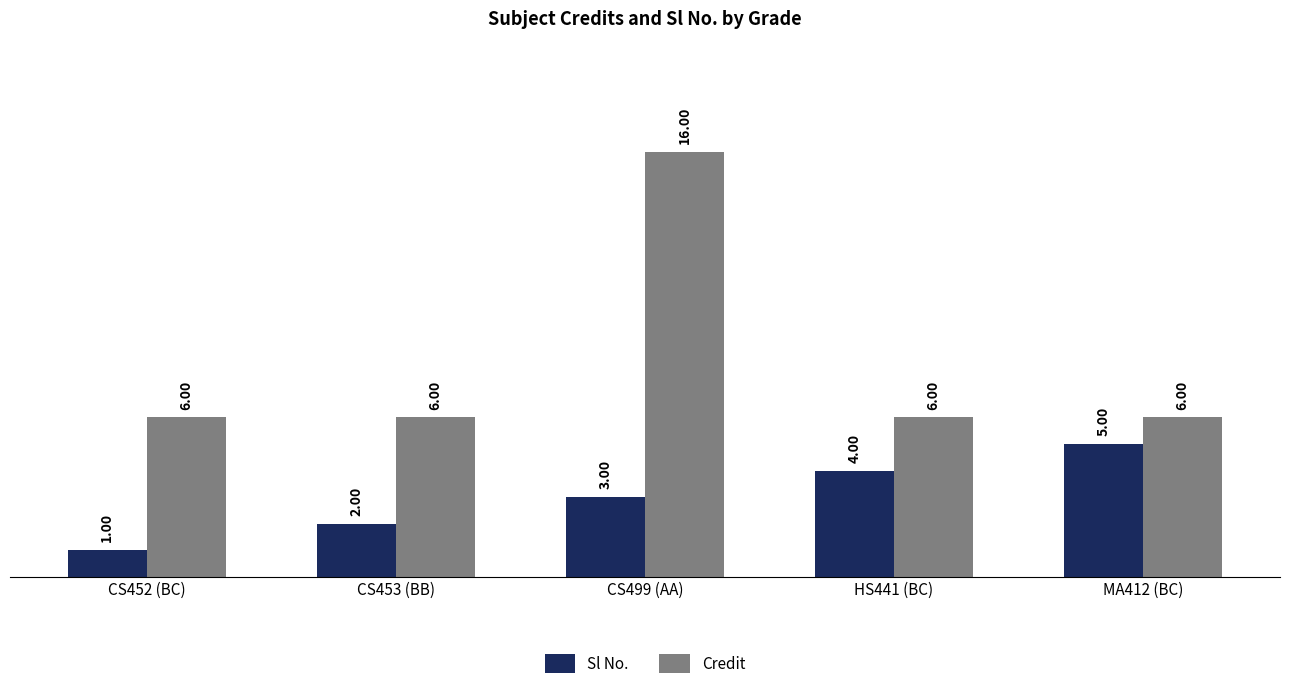

What is the sum of all Credit values?

40